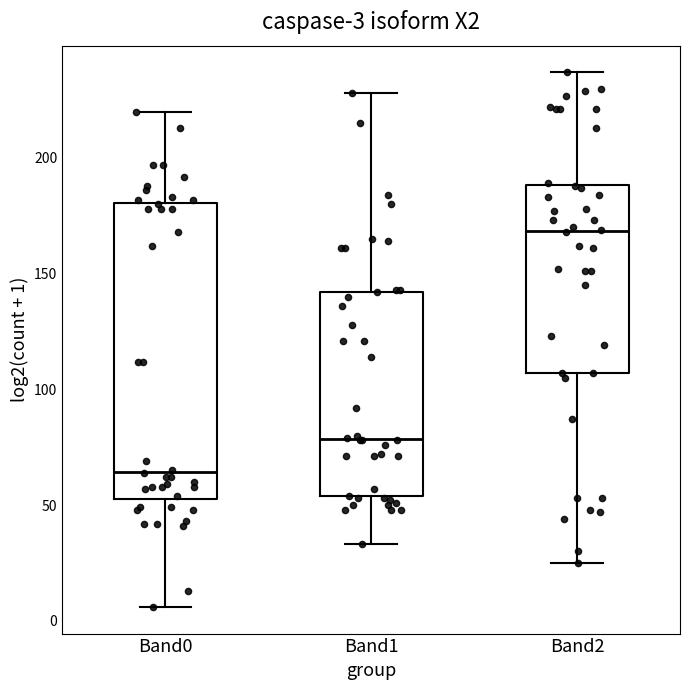

Which box's median line is the lowest?

Band0